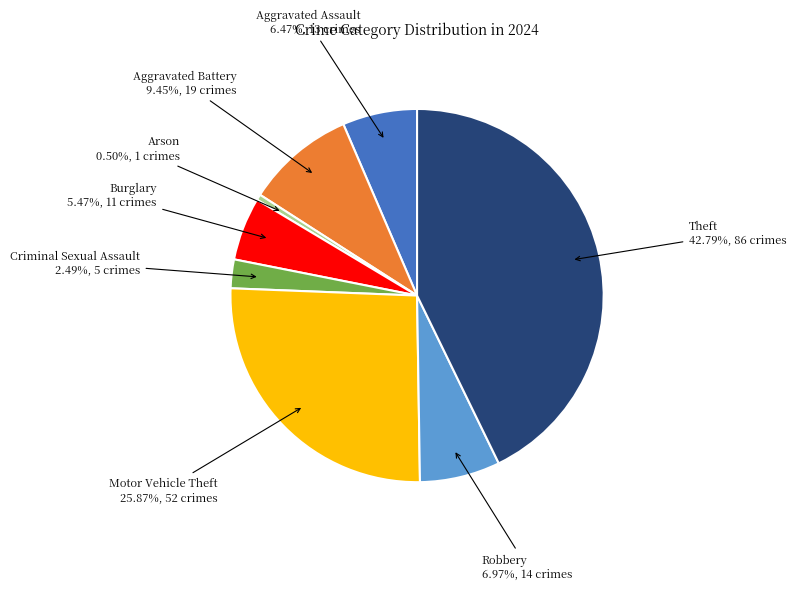

Is there a majority slice in this chart?

No